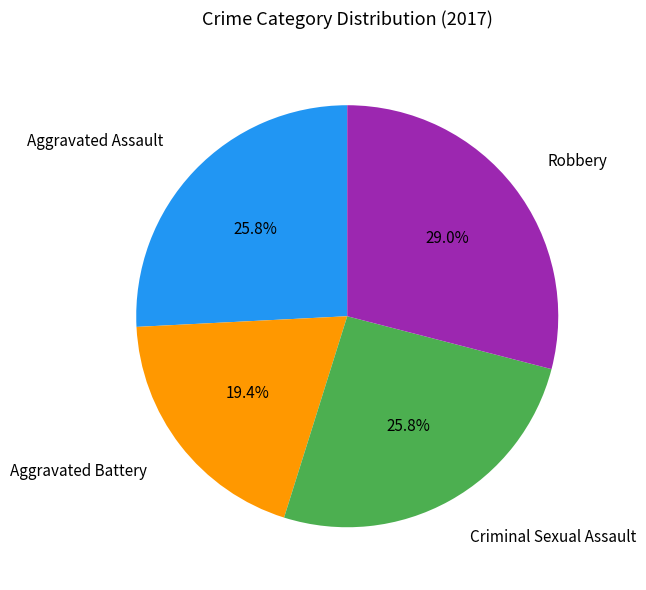

Which slice is the largest?

Robbery